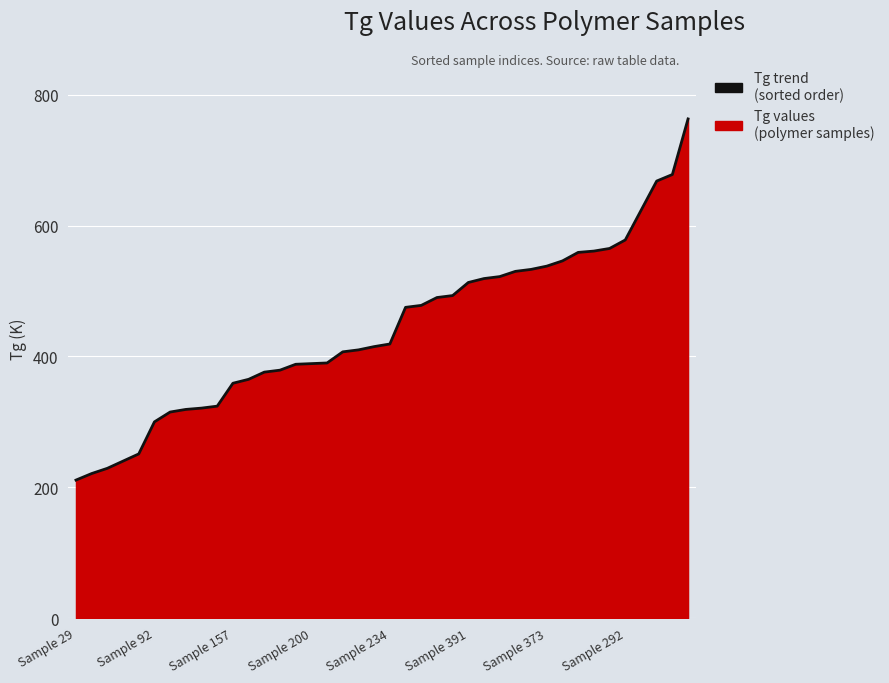

What is the label of the 29th point from the left?

28